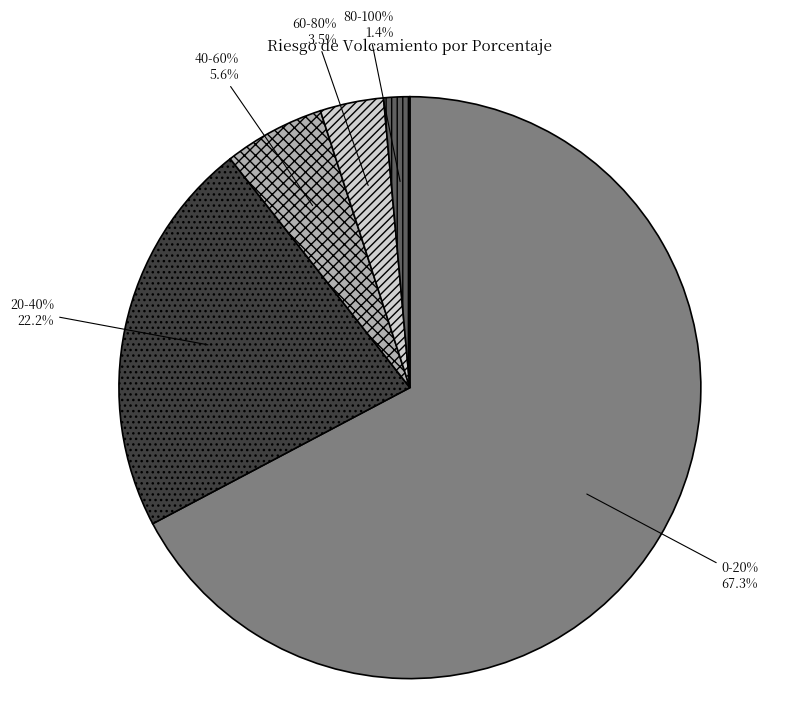

To the nearest percent, what portion does 80-100% represent?

1%